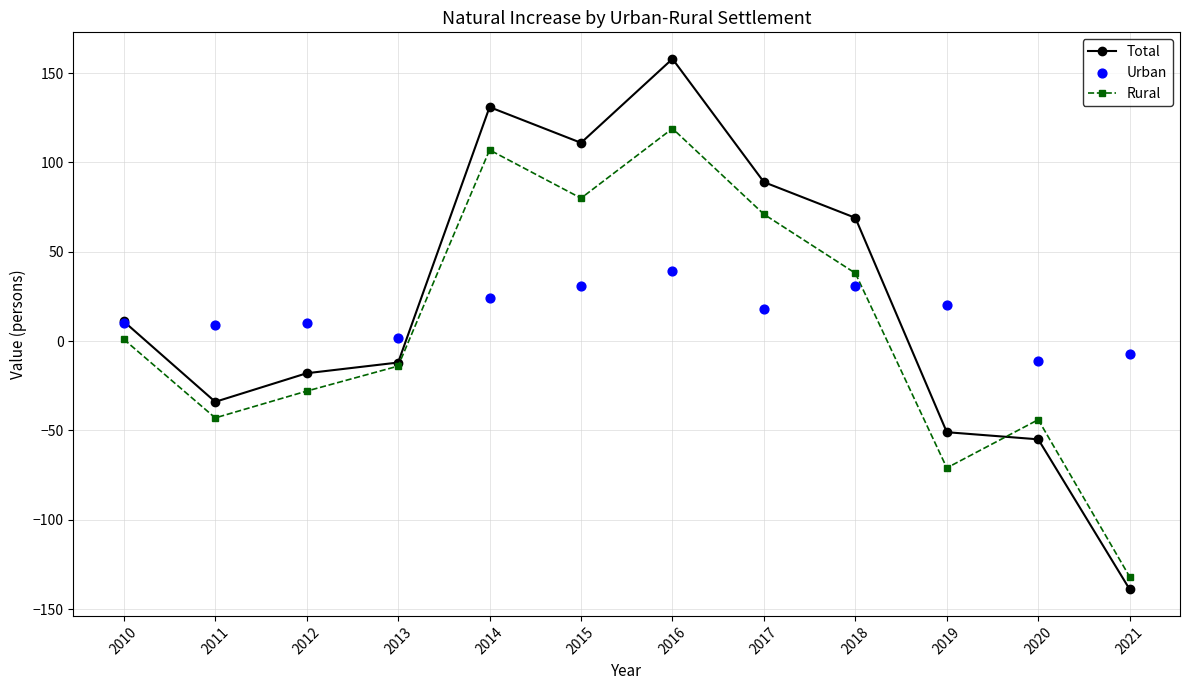

What are all the series names shown in the legend?

Total, Rural, Urban